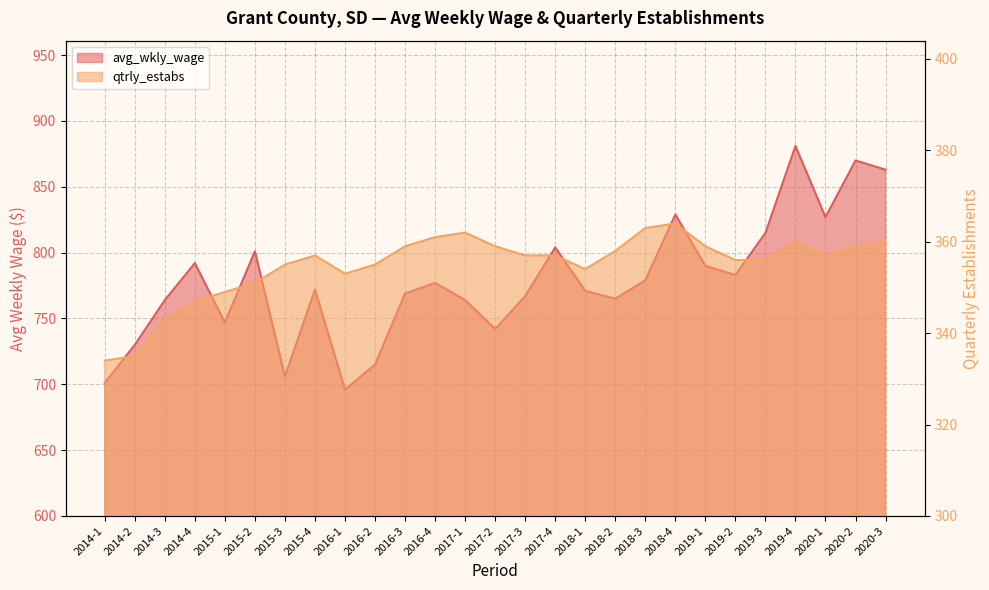

How many data points does each series have?

27